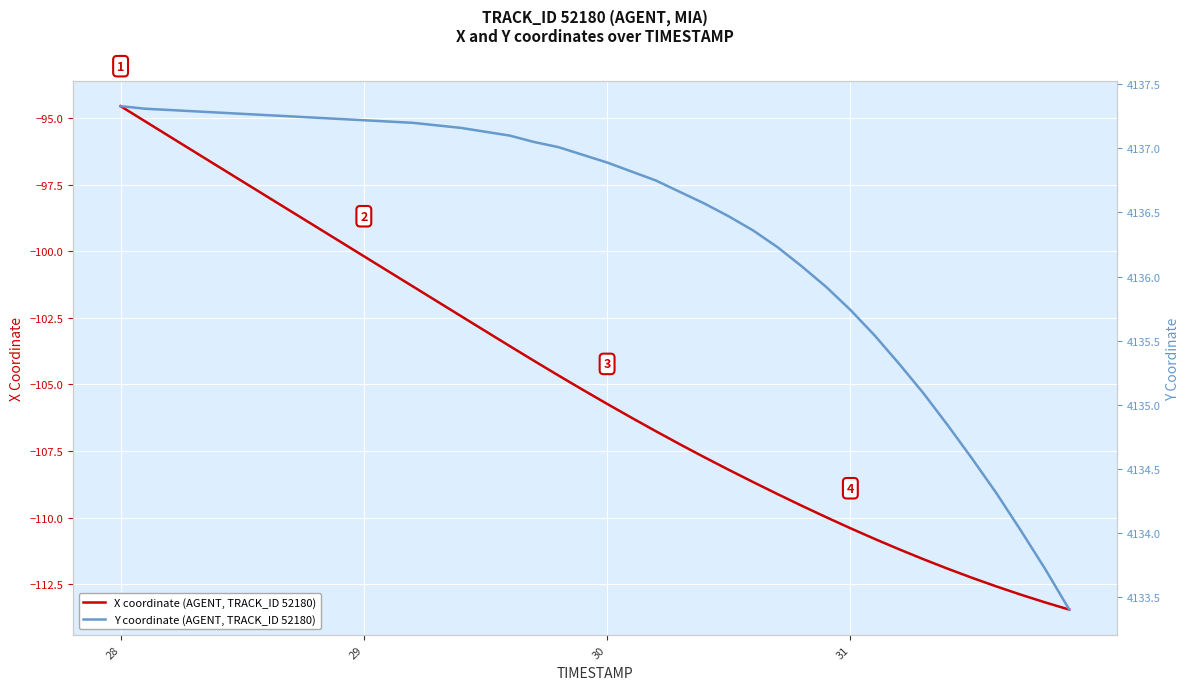

Is this an area chart (filled region under the line)?

No